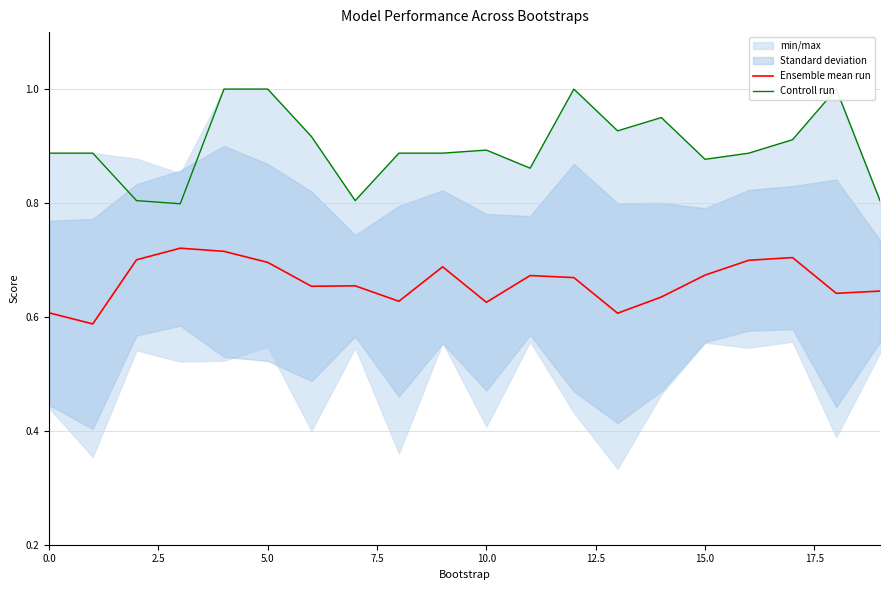

How many distinct data groups are displayed?

2